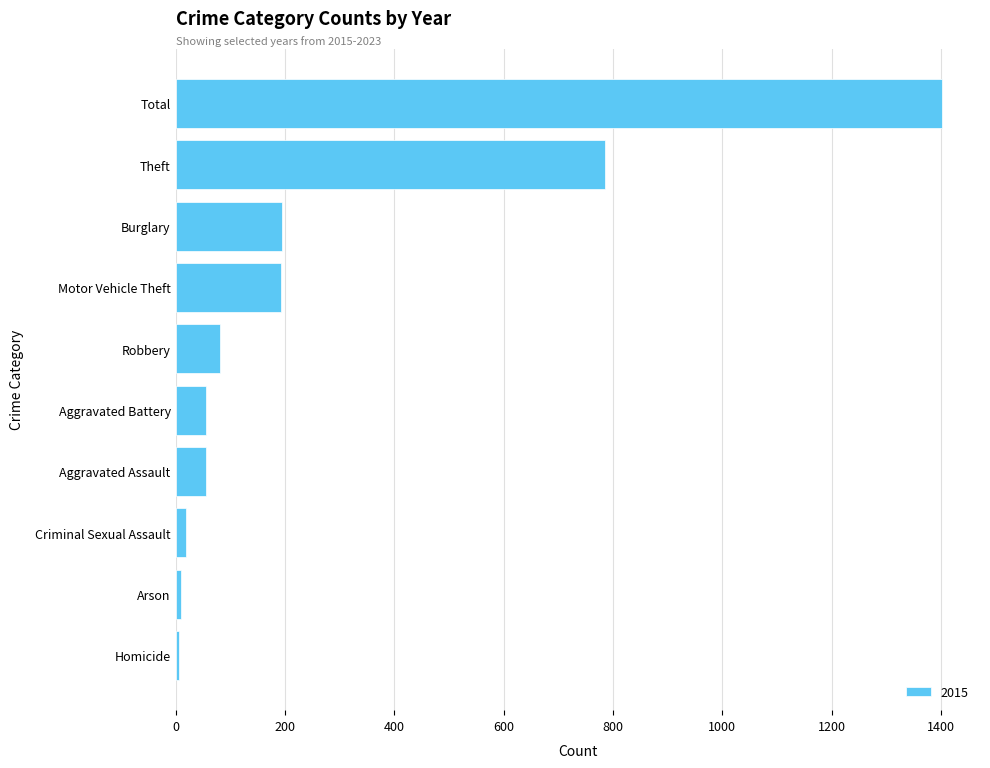

Does the chart contain any negative values?

No